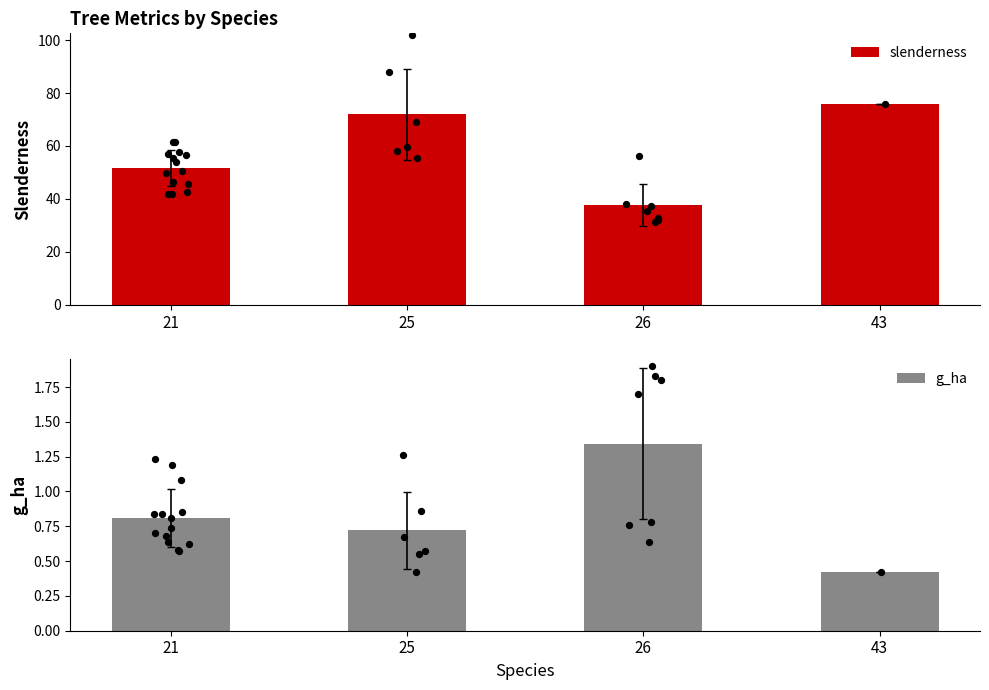

Which series has the largest Y range (max minus min)?

slenderness